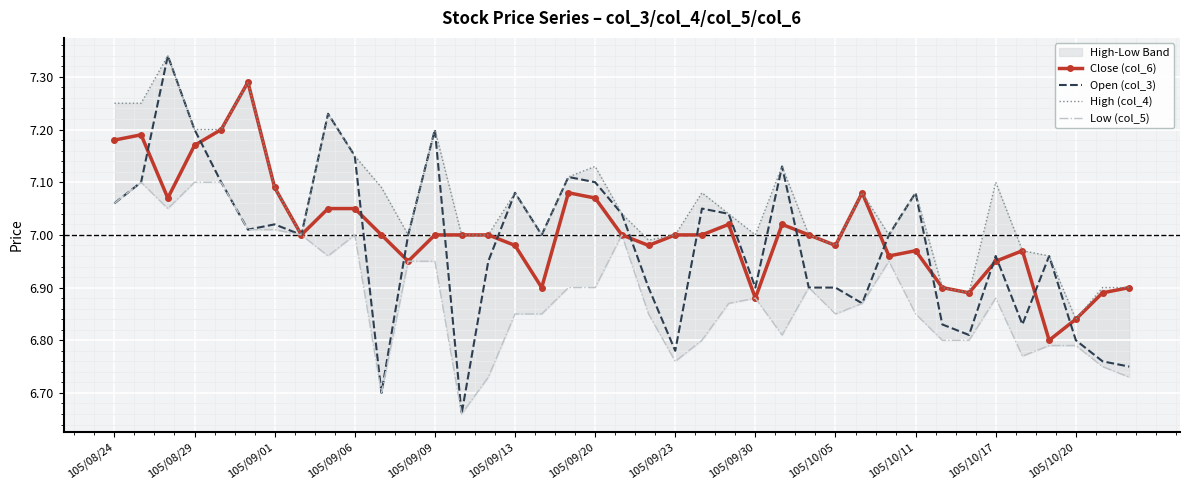

Which series has the widest spread of values?

Open (col_3)